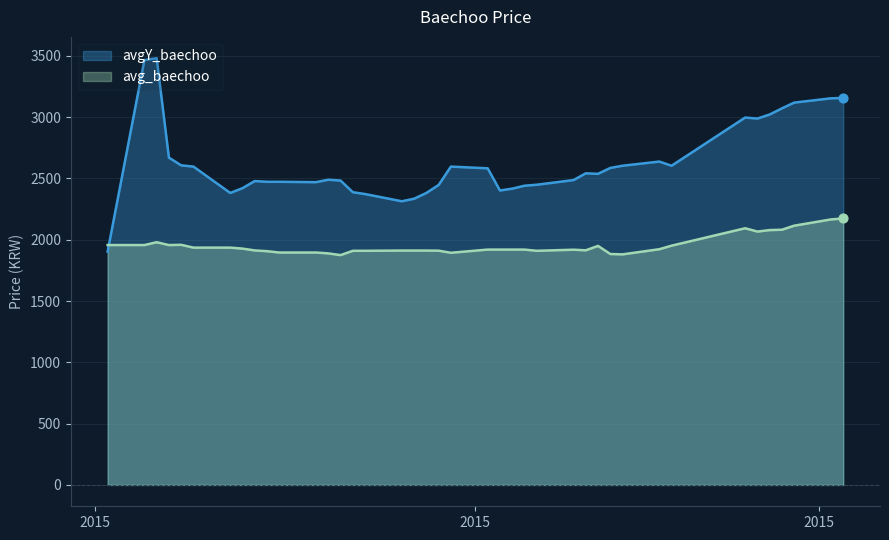

Is the value of avg_baechoo at 2015-02-03 greater than the value of avgY_baechoo at 2015-01-13?

No